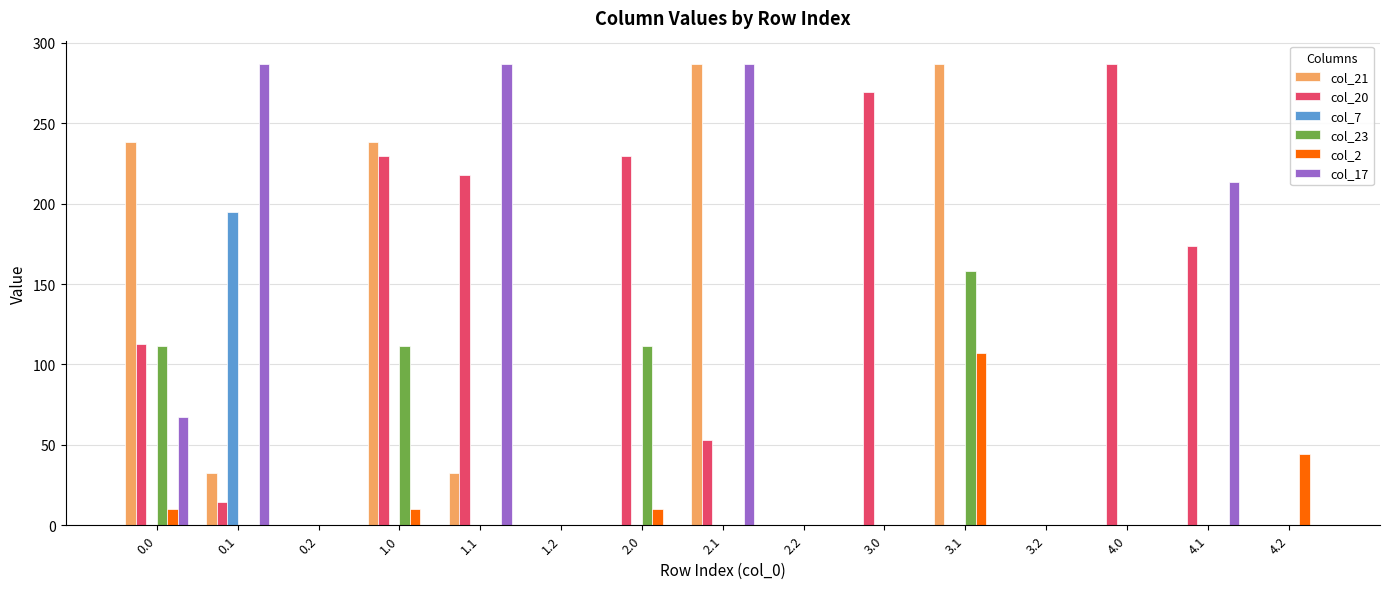

Reading right to left, what are all the values shown in this chart?

col_21: 4.2=0.0	4.1=0.0	4.0=0.0	3.2=0.0	3.1=287.0	3.0=0.0	2.2=0.0	2.1=287.0	2.0=0.0	1.2=0.0	1.1=32.4	1.0=238.4	0.2=0.0	0.1=32.4	0.0=238.4
col_20: 4.2=0.0	4.1=173.5	4.0=287.0	3.2=0.0	3.1=0.0	3.0=269.7	2.2=0.0	2.1=52.8	2.0=229.9	1.2=0.0	1.1=217.5	1.0=229.9	0.2=0.0	0.1=14.5	0.0=112.8
col_7: 4.2=0.0	4.1=0.0	4.0=0.0	3.2=0.0	3.1=0.0	3.0=0.0	2.2=0.0	2.1=0.0	2.0=0.0	1.2=0.0	1.1=0.0	1.0=0.0	0.2=0.0	0.1=194.8	0.0=0.0
col_23: 4.2=0.0	4.1=0.0	4.0=0.0	3.2=0.0	3.1=158.4	3.0=0.0	2.2=0.0	2.1=0.0	2.0=111.3	1.2=0.0	1.1=0.0	1.0=111.3	0.2=0.0	0.1=0.0	0.0=111.3
col_2: 4.2=44.5	4.1=0.0	4.0=0.0	3.2=0.0	3.1=106.9	3.0=0.0	2.2=0.0	2.1=0.0	2.0=10.3	1.2=0.0	1.1=0.0	1.0=10.3	0.2=0.0	0.1=0.0	0.0=10.3
col_17: 4.2=0.0	4.1=213.5	4.0=0.0	3.2=0.0	3.1=0.0	3.0=0.0	2.2=0.0	2.1=287.0	2.0=0.0	1.2=0.0	1.1=287.0	1.0=0.0	0.2=0.0	0.1=287.0	0.0=67.2